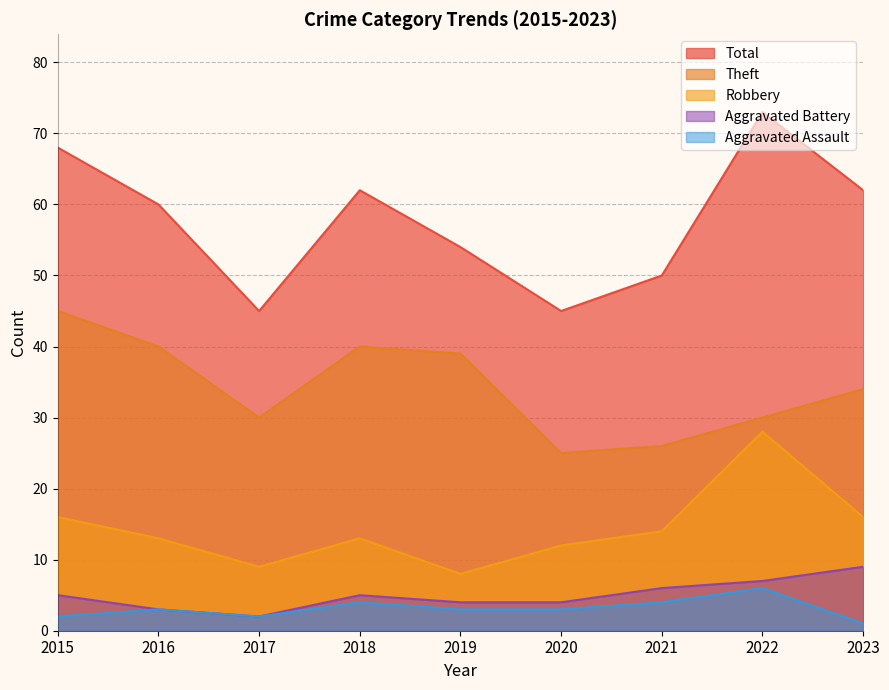

Reading left to right, transcribe all the data shown in this chart.

Robbery: 16	13	9	13	8	12	14	28	16
Theft: 45	40	30	40	39	25	26	30	34
Aggravated Assault: 2	3	2	4	3	3	4	6	1
Aggravated Battery: 5	3	2	5	4	4	6	7	9
Total: 68	60	45	62	54	45	50	73	62